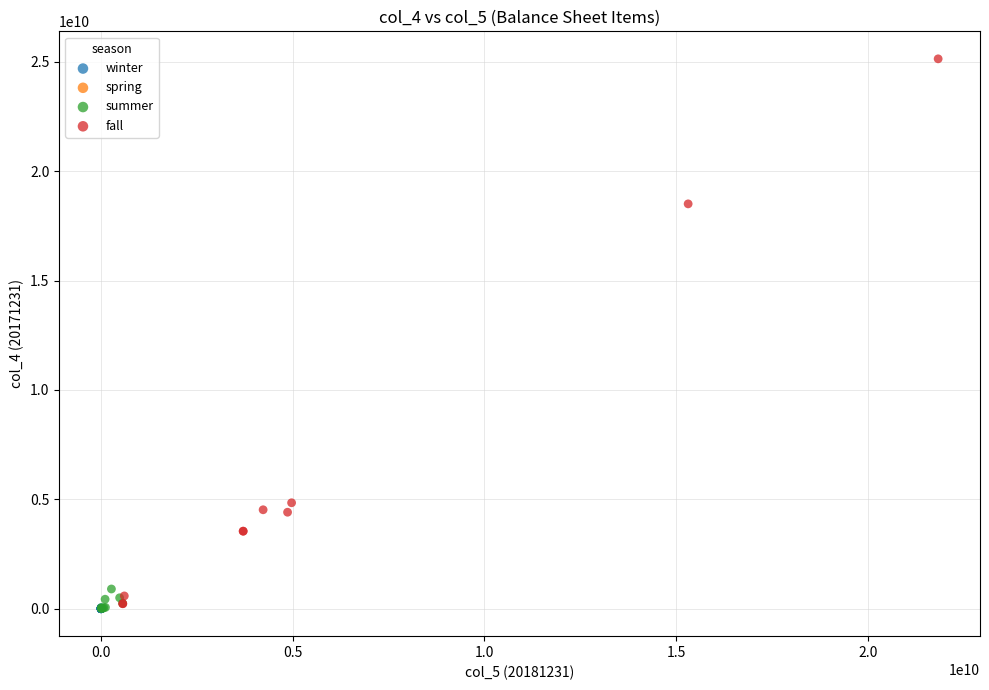

Which series has the largest Y range (max minus min)?

fall